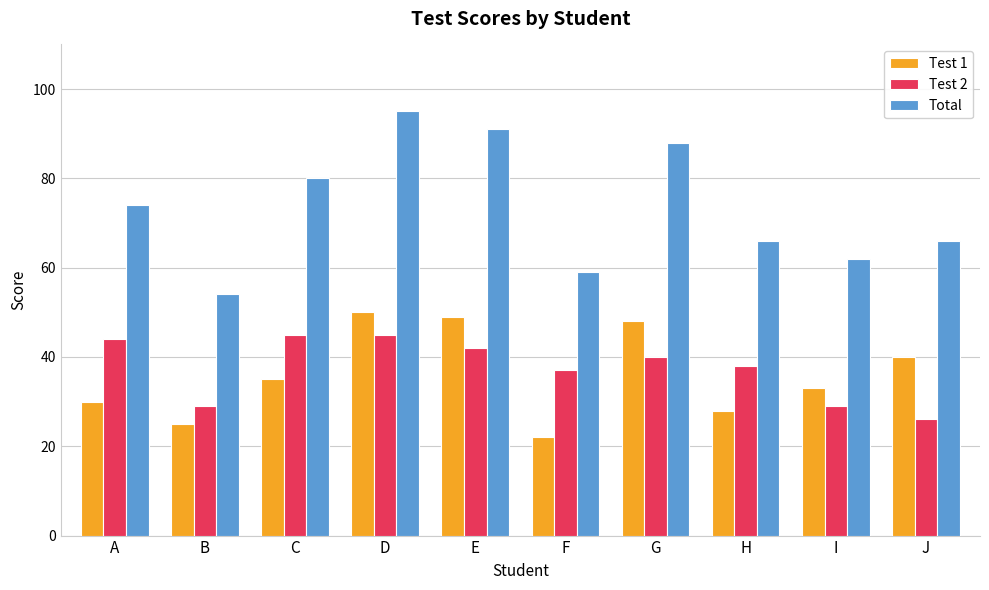

Reading right to left, what are all the values shown in this chart?

Test 1: J=40	I=33	H=28	G=48	F=22	E=49	D=50	C=35	B=25	A=30
Test 2: J=26	I=29	H=38	G=40	F=37	E=42	D=45	C=45	B=29	A=44
Total: J=66	I=62	H=66	G=88	F=59	E=91	D=95	C=80	B=54	A=74